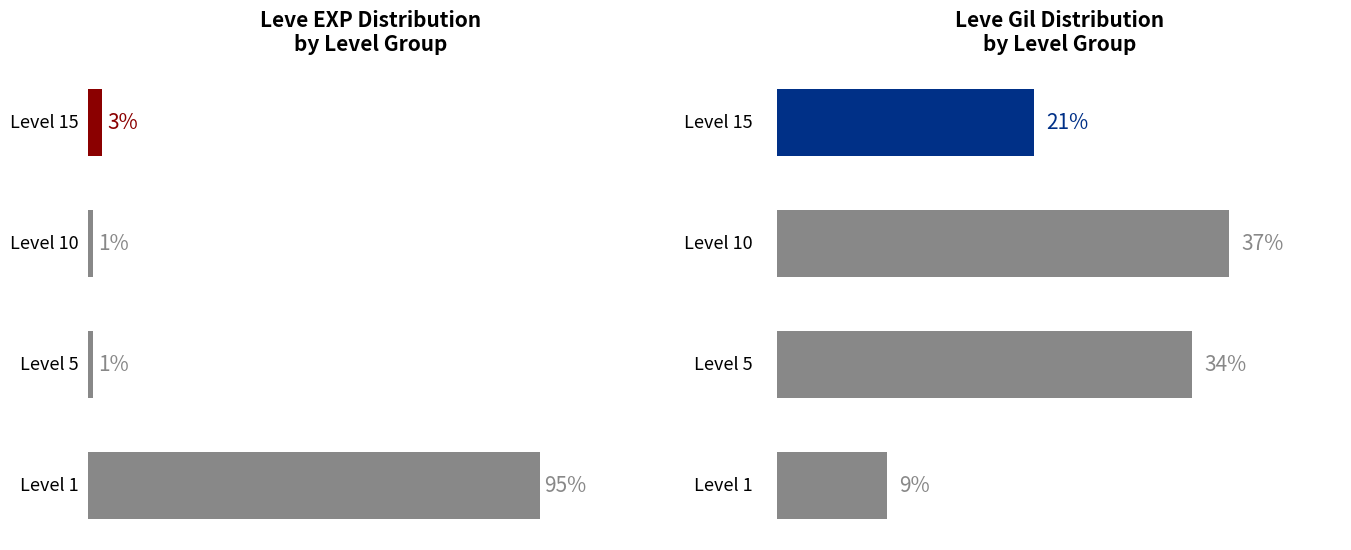

What is the difference between the second highest and second lowest values in the Leve EXP % series?

2